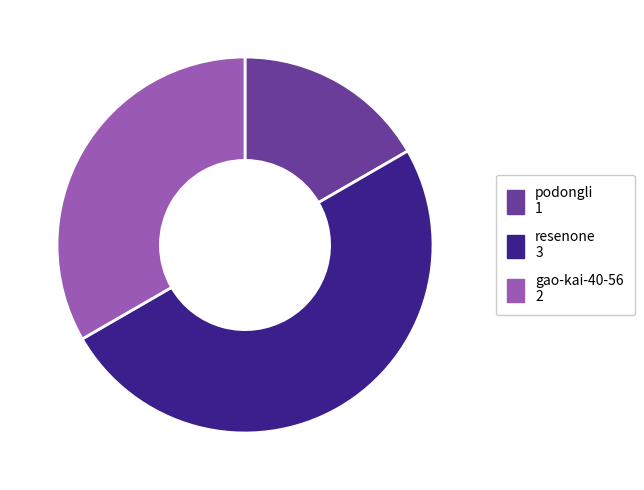

Does podongli represent more than half of the total?

No